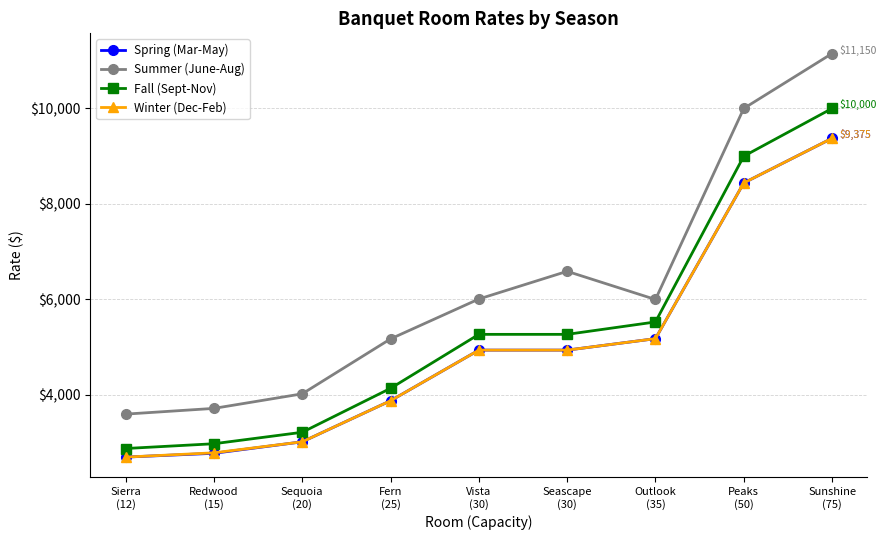

What are all the series names shown in the legend?

Spring (Mar-May), Summer (June-Aug), Fall (Sept-Nov), Winter (Dec-Feb)